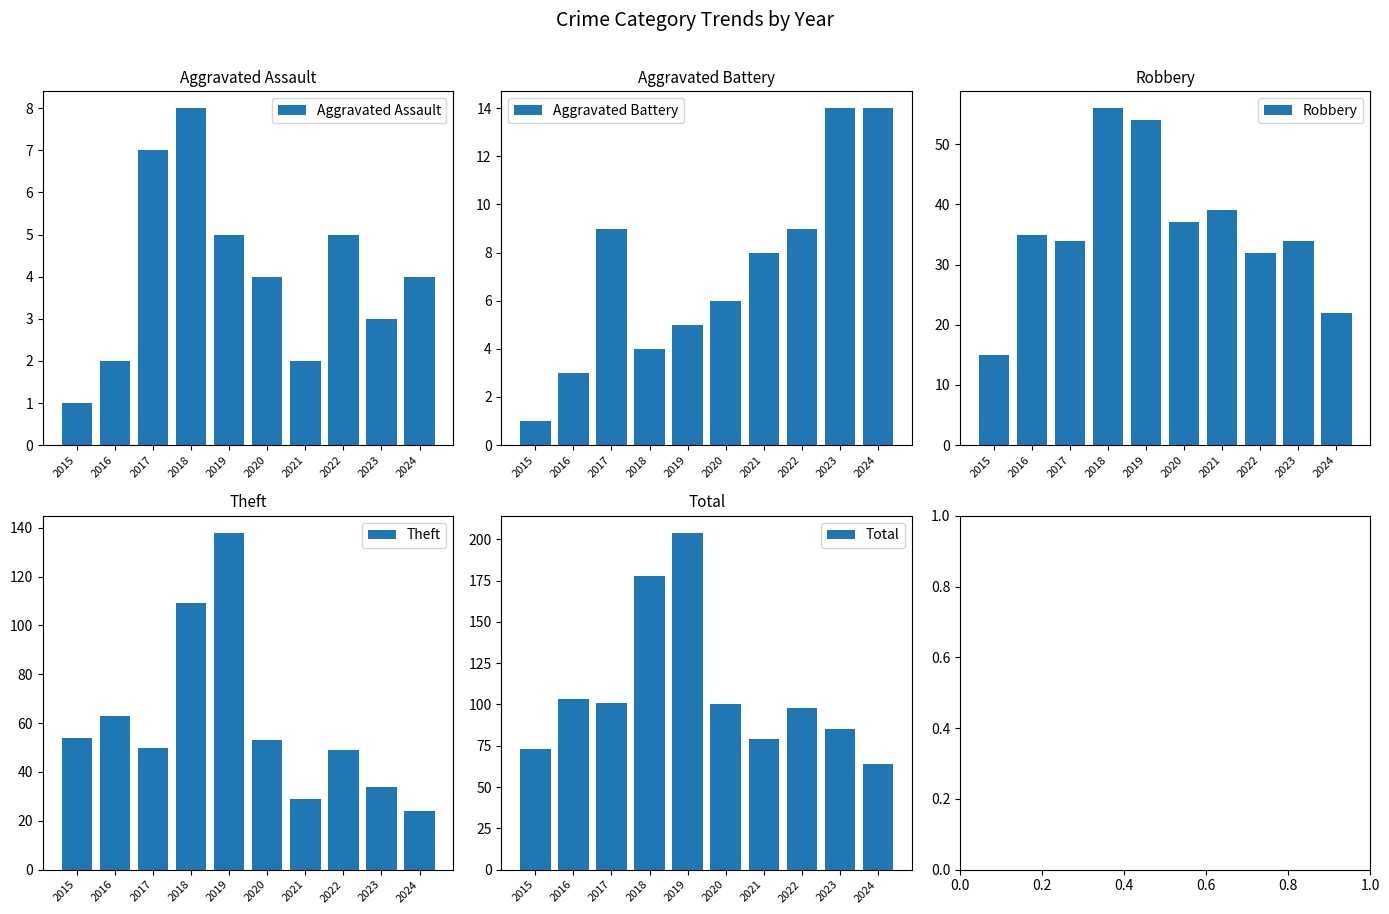

Does the chart contain any negative values?

No